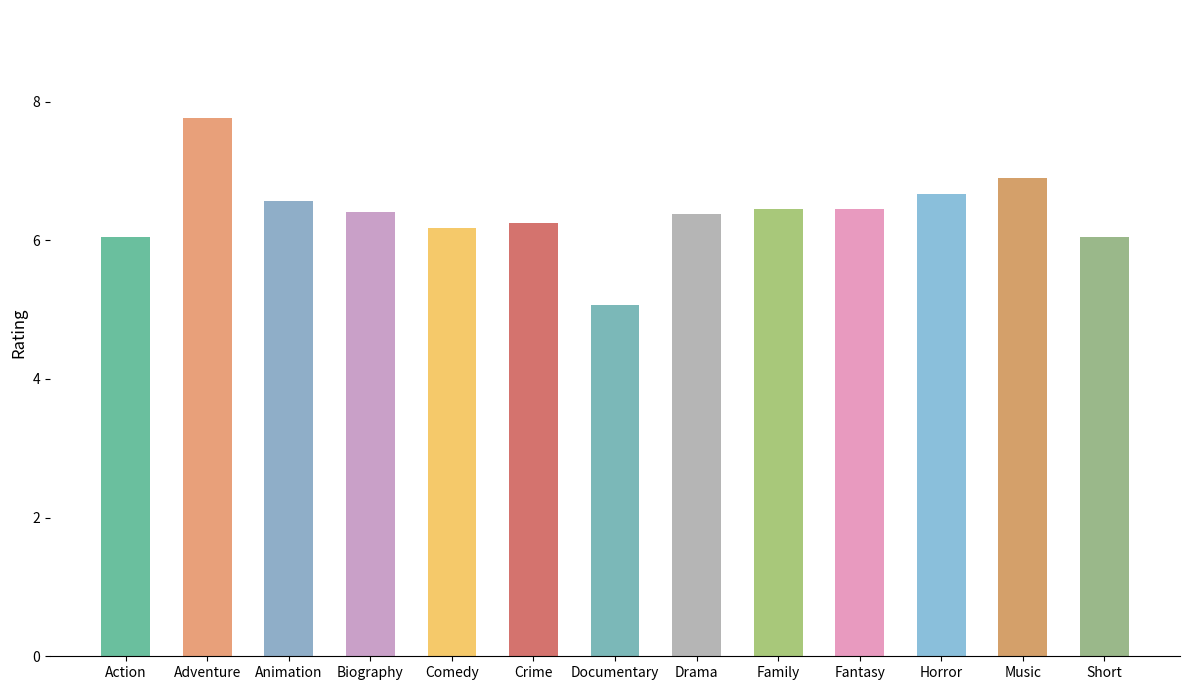

What is the difference between the second highest and second lowest values?

0.9